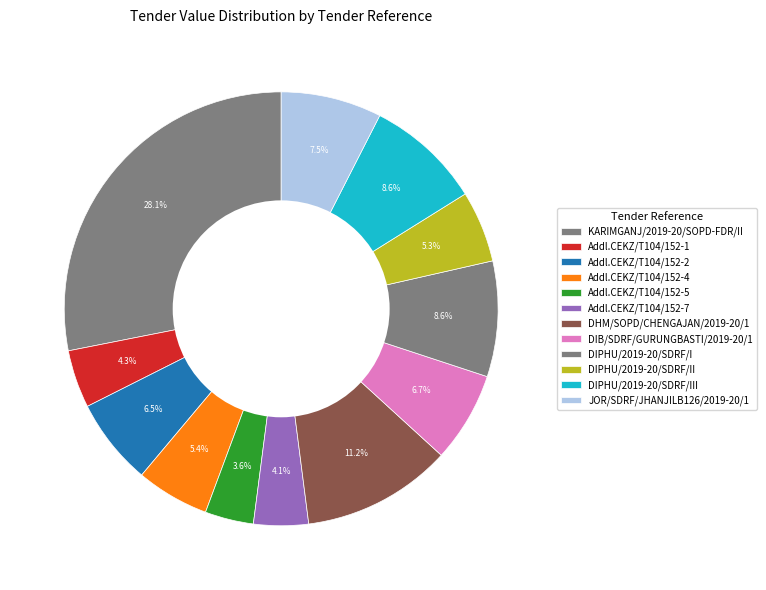

True or false: KARIMGANJ/2019-20/SOPD-FDR/II accounts for 28% of the total.

True